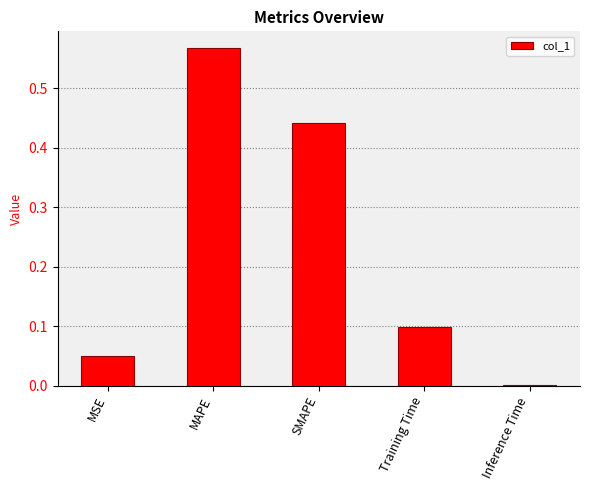

What is the sum of all values?

1.2